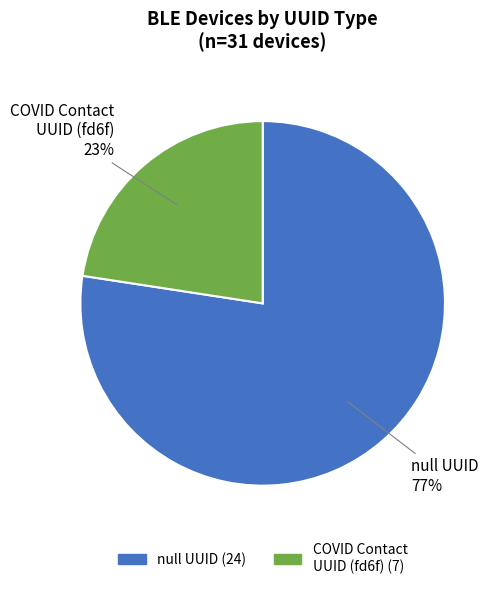

Does any single category account for the majority?

Yes